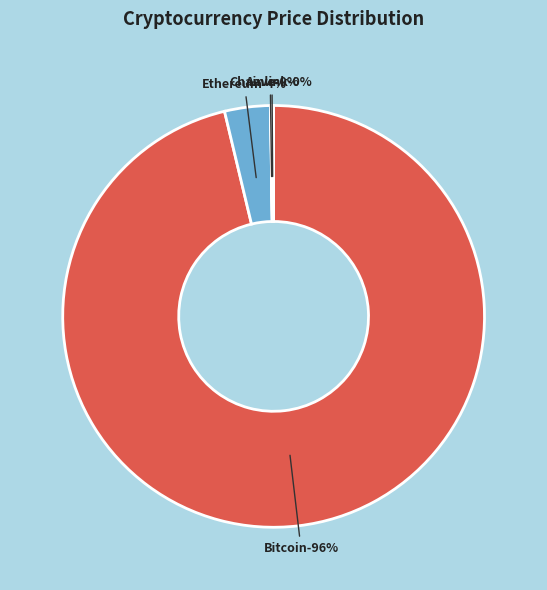

What is the majority slice?

Bitcoin